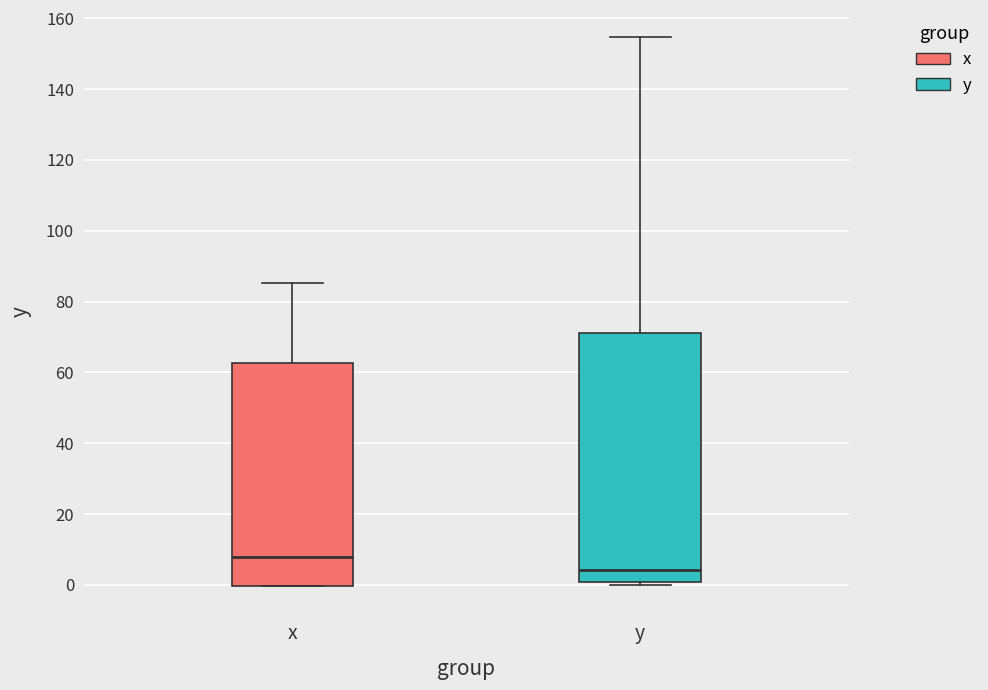

Reading left to right, read every box against the y-axis: the position of its median line, the range the box covers, and the ends of its whiskers. The values are not printed on the chart, so give them approximately, as read against the axis.

x: median 8, box 0 to 62, whiskers 0 to 86
y: median 4, box 0 to 72, whiskers 0 (just below the box's lower edge) to 154